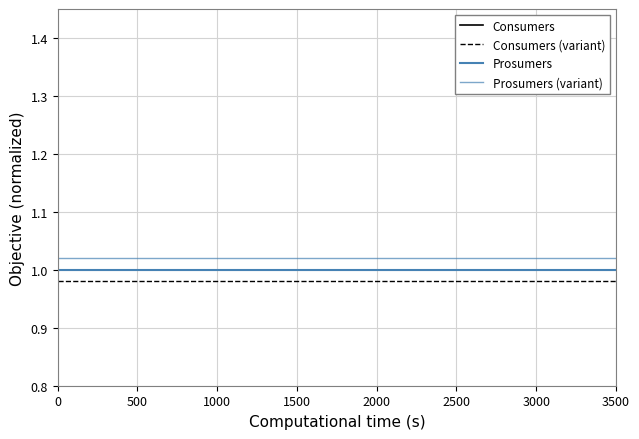

What is the greatest value displayed?

1.0